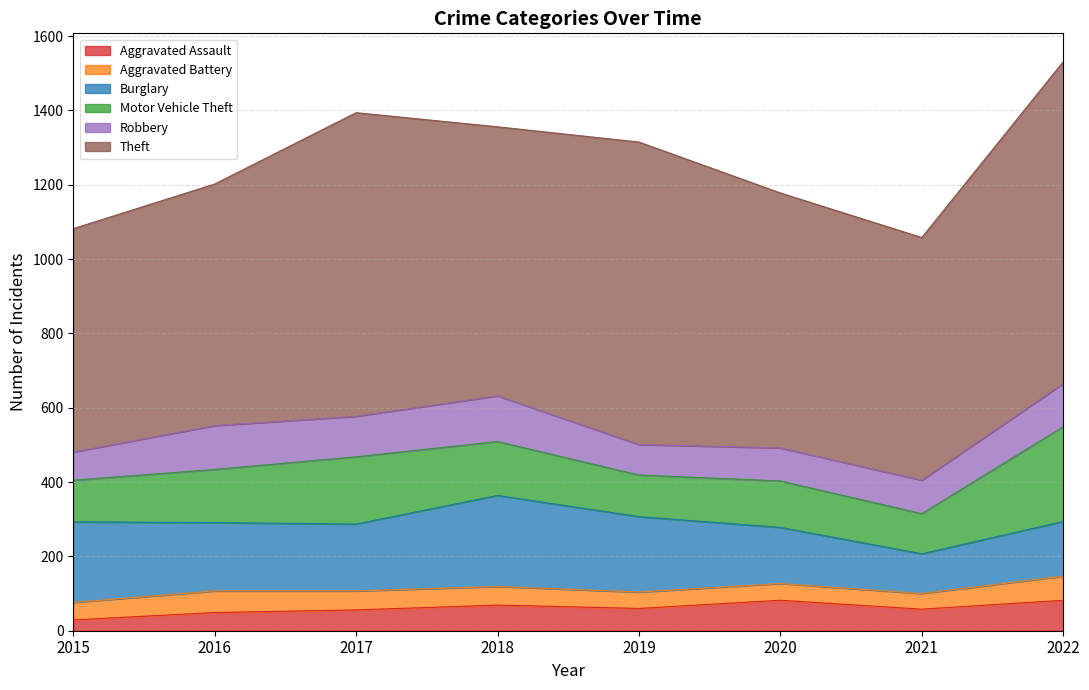

What is the sum of the Theft values at 2020 and 2022?

1552